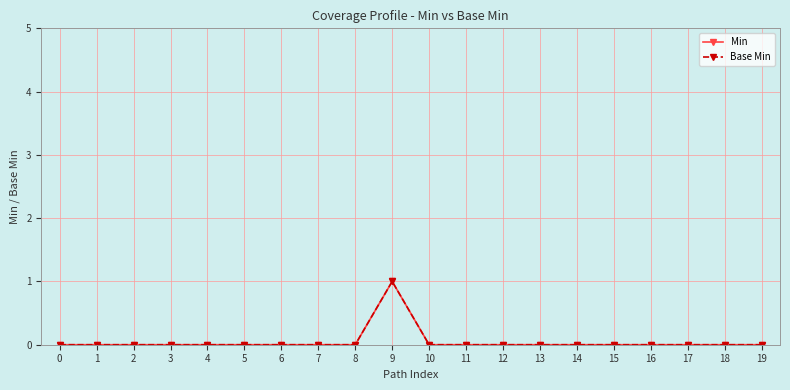

Which series has the widest spread of values?

Min